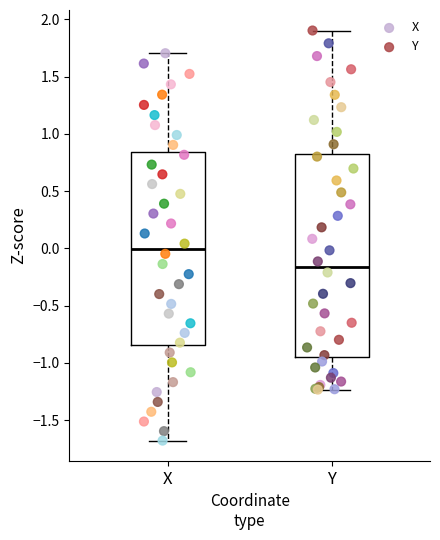

Which box is the tallest, from its lower edge to its upper edge?

Y